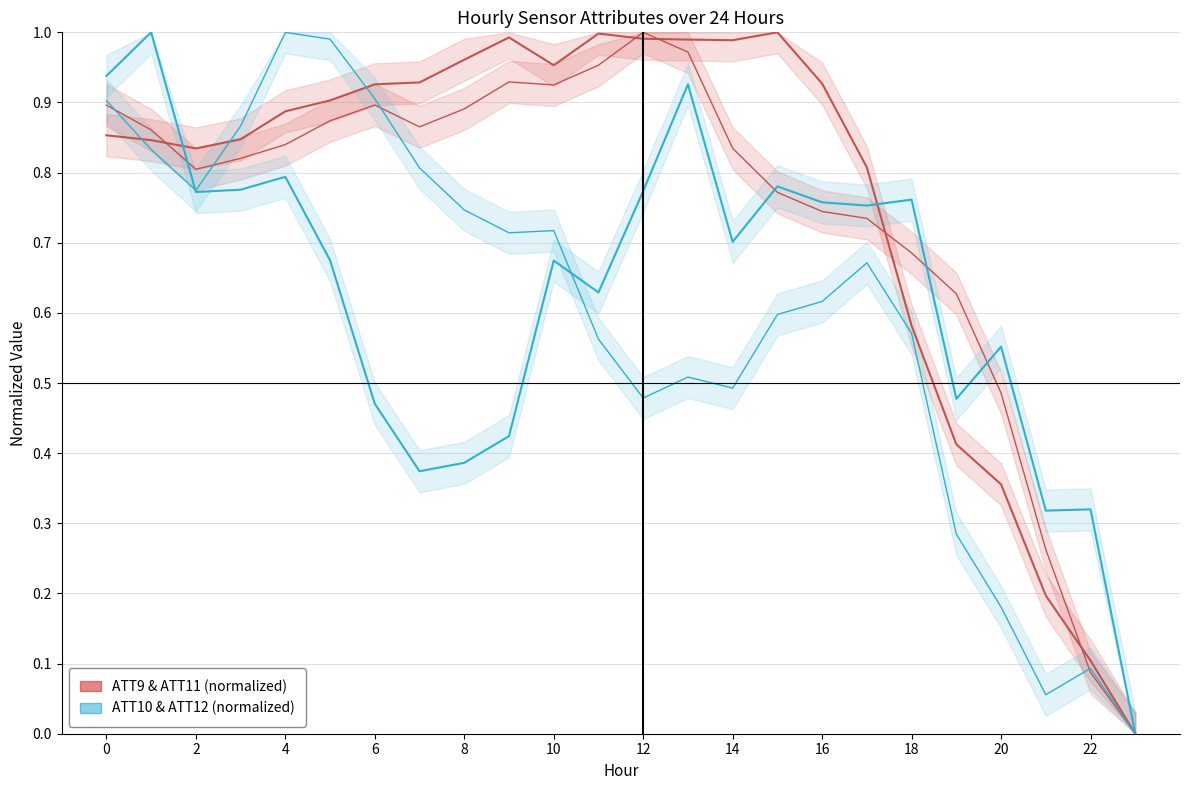

True or false: ATT10 & ATT12 has a value of 0.4 at 15.

False